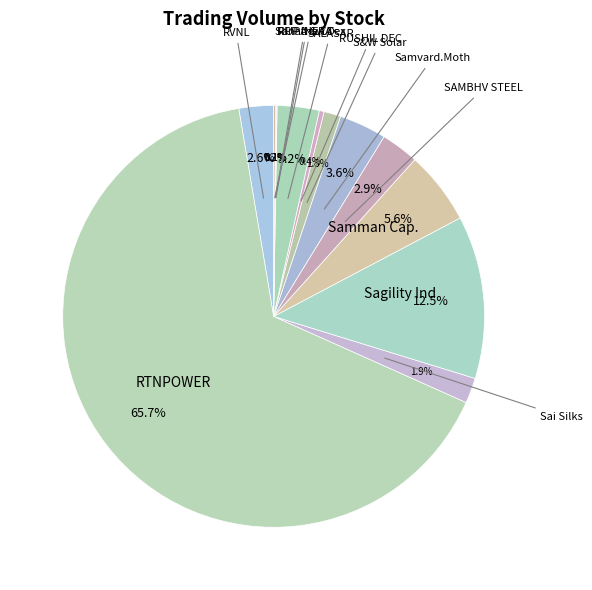

What is the smallest slice in the pie chart?

RPP INFRA